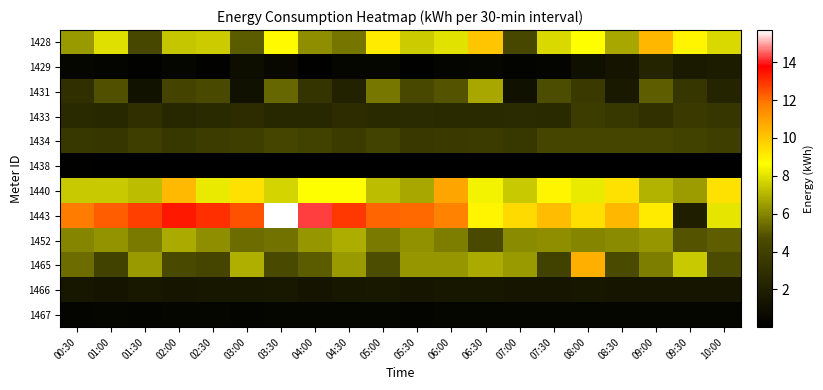

How many data points does each series have?

20